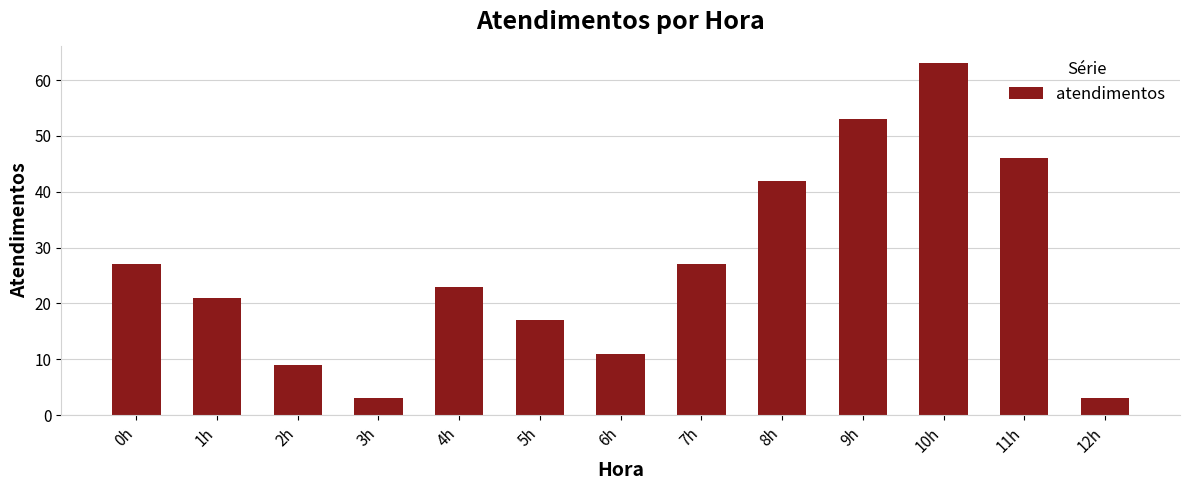

Reading right to left, extract all data points from this chart.

12h=3	11h=46	10h=63	9h=53	8h=42	7h=27	6h=11	5h=17	4h=23	3h=3	2h=9	1h=21	0h=27